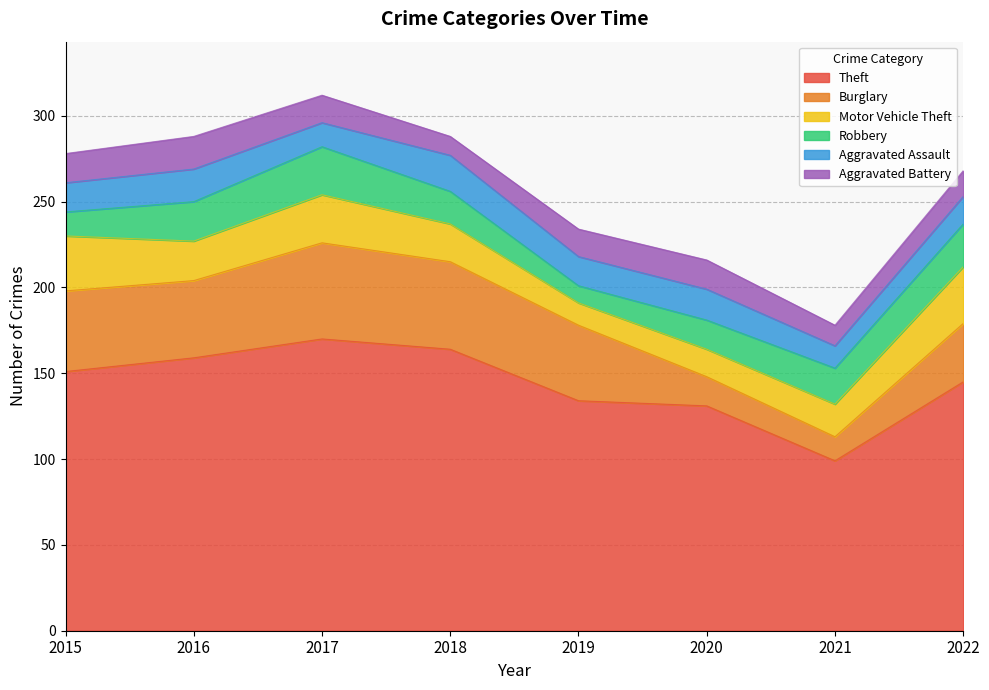

In Aggravated Battery, how many points are lower than both neighbors (excluding endpoints)?

2